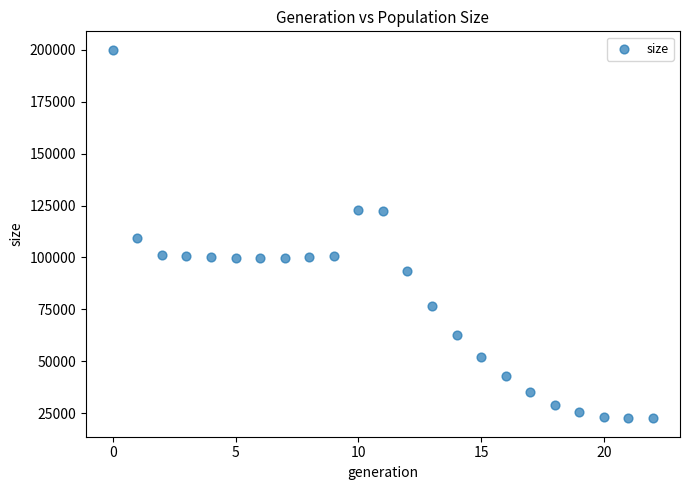

What is the range of Y values (max minus min)?

177604